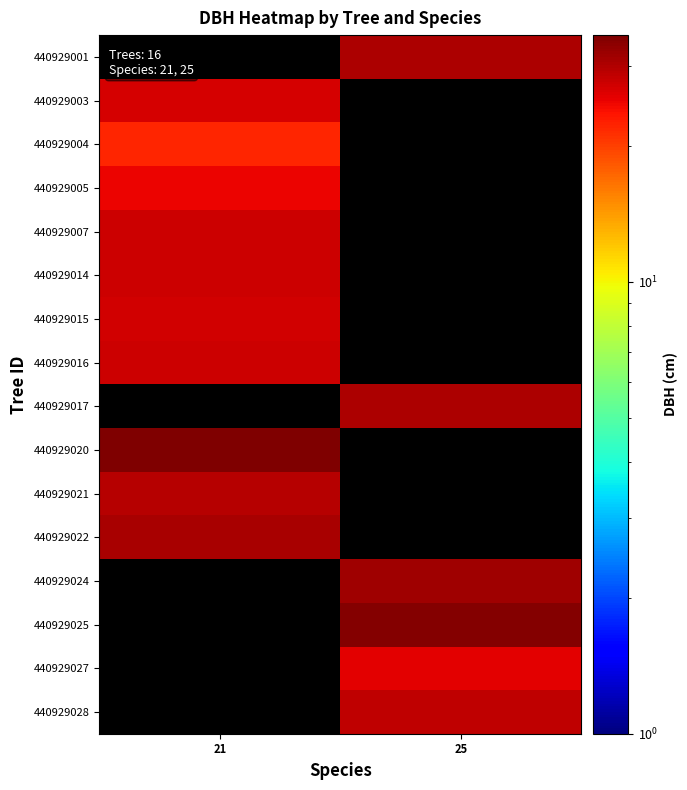

What is the difference between the highest and lowest values at 25?

34.7